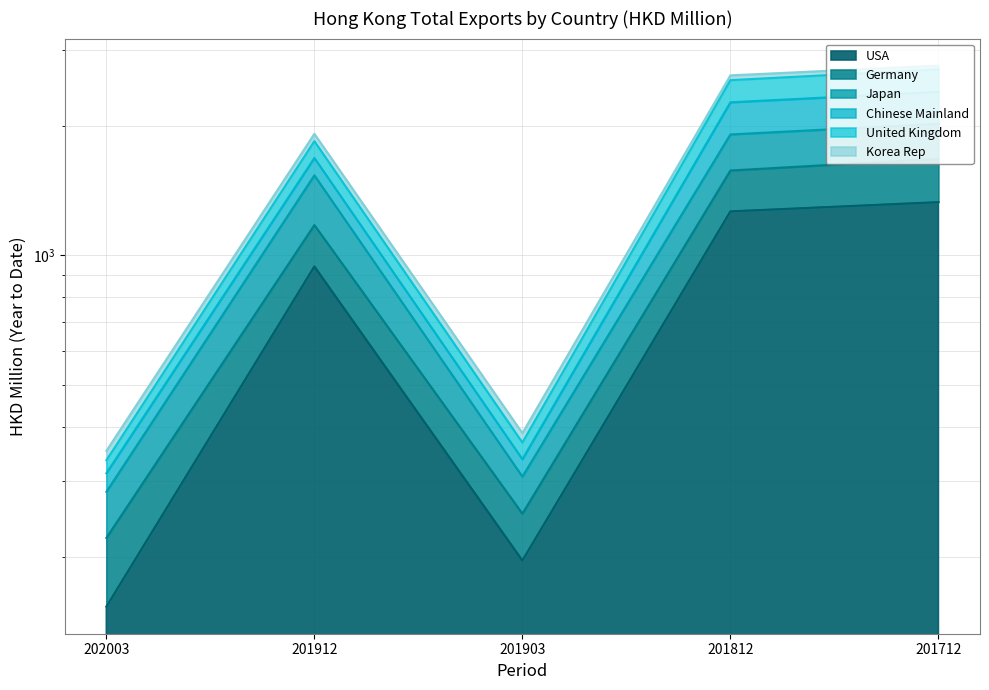

How many values in the United Kingdom series exceed 1913?

3